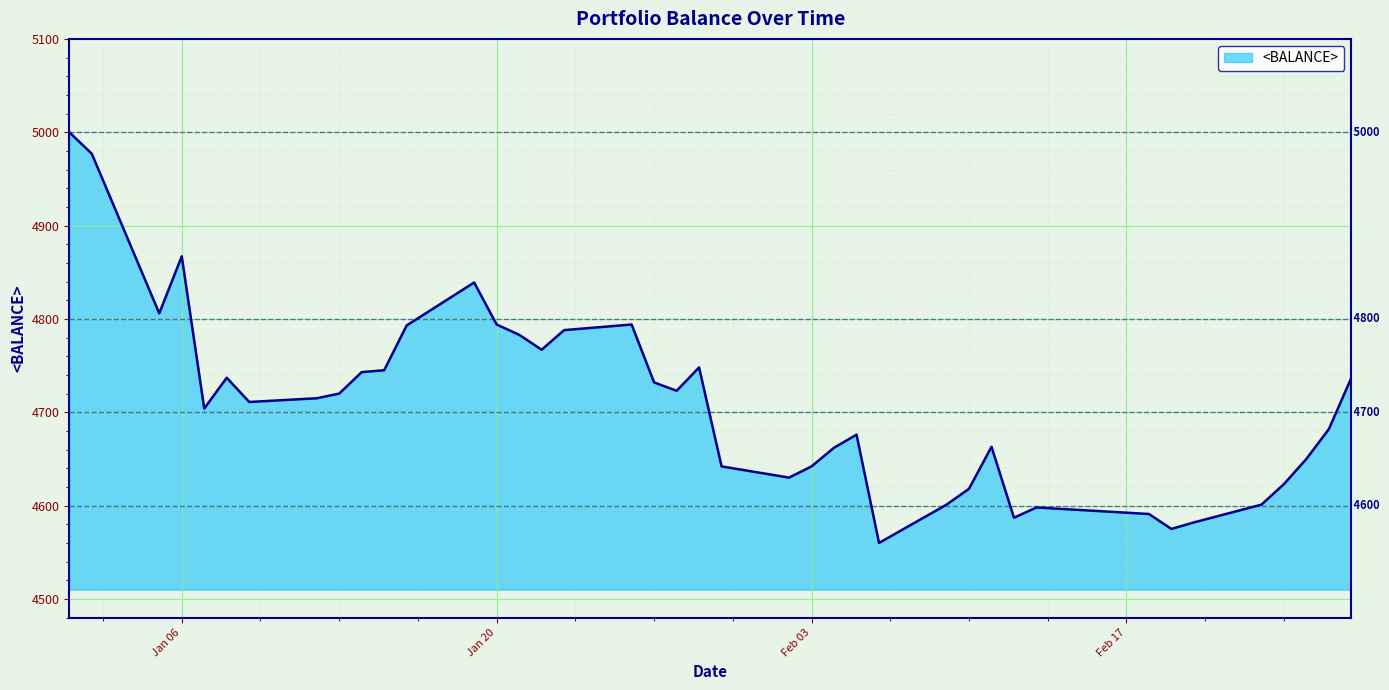

What is the maximum value shown in the chart?

5000